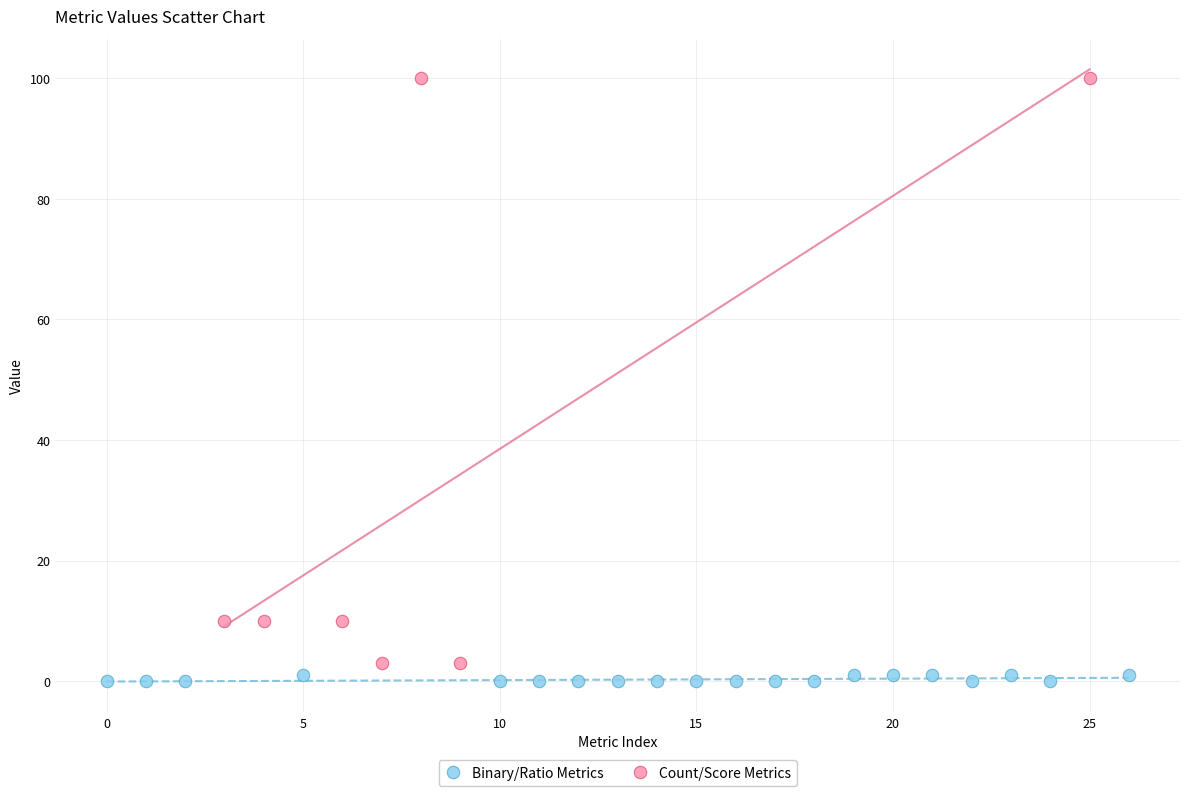

Which series has the widest spread of Y values?

Count/Score Metrics